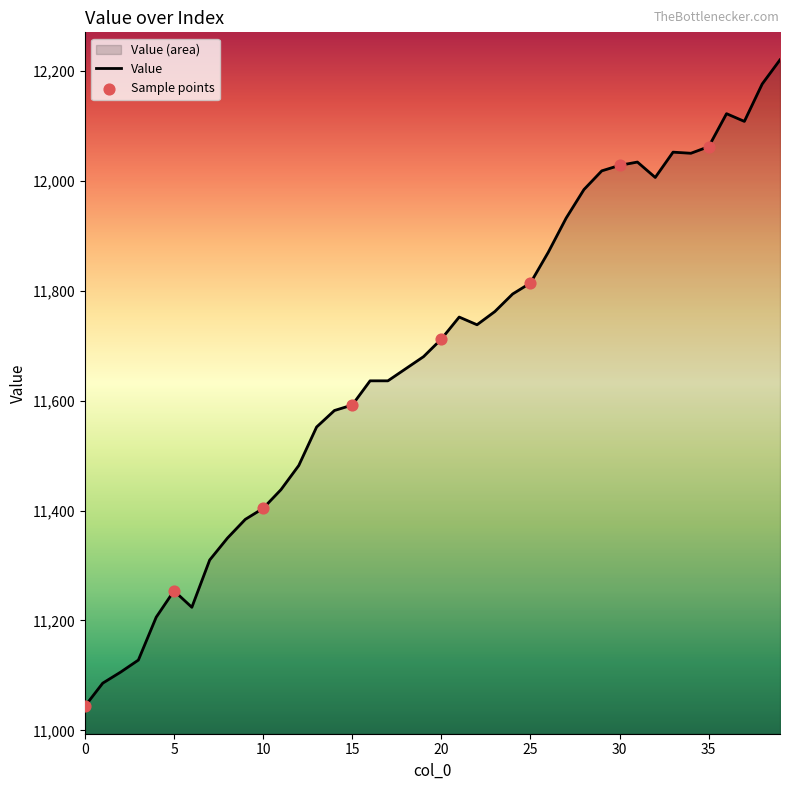

Approximately how many times larger is the value at 4 compared to 9?

1.0